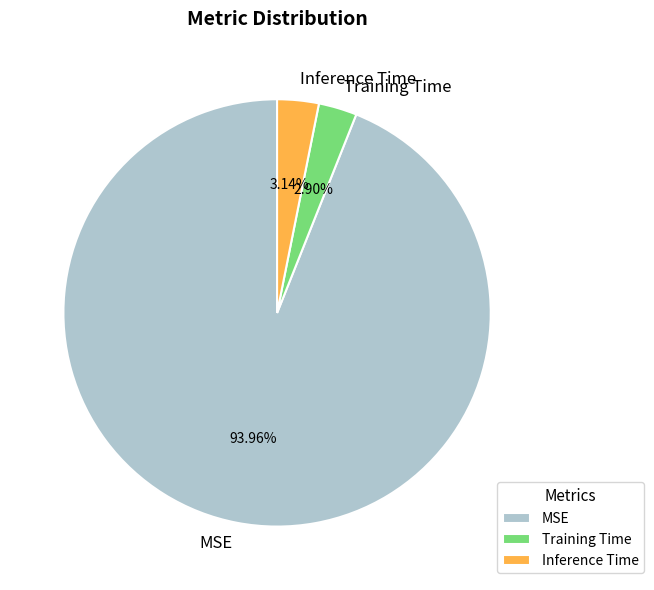

How many slices are in this pie chart?

3